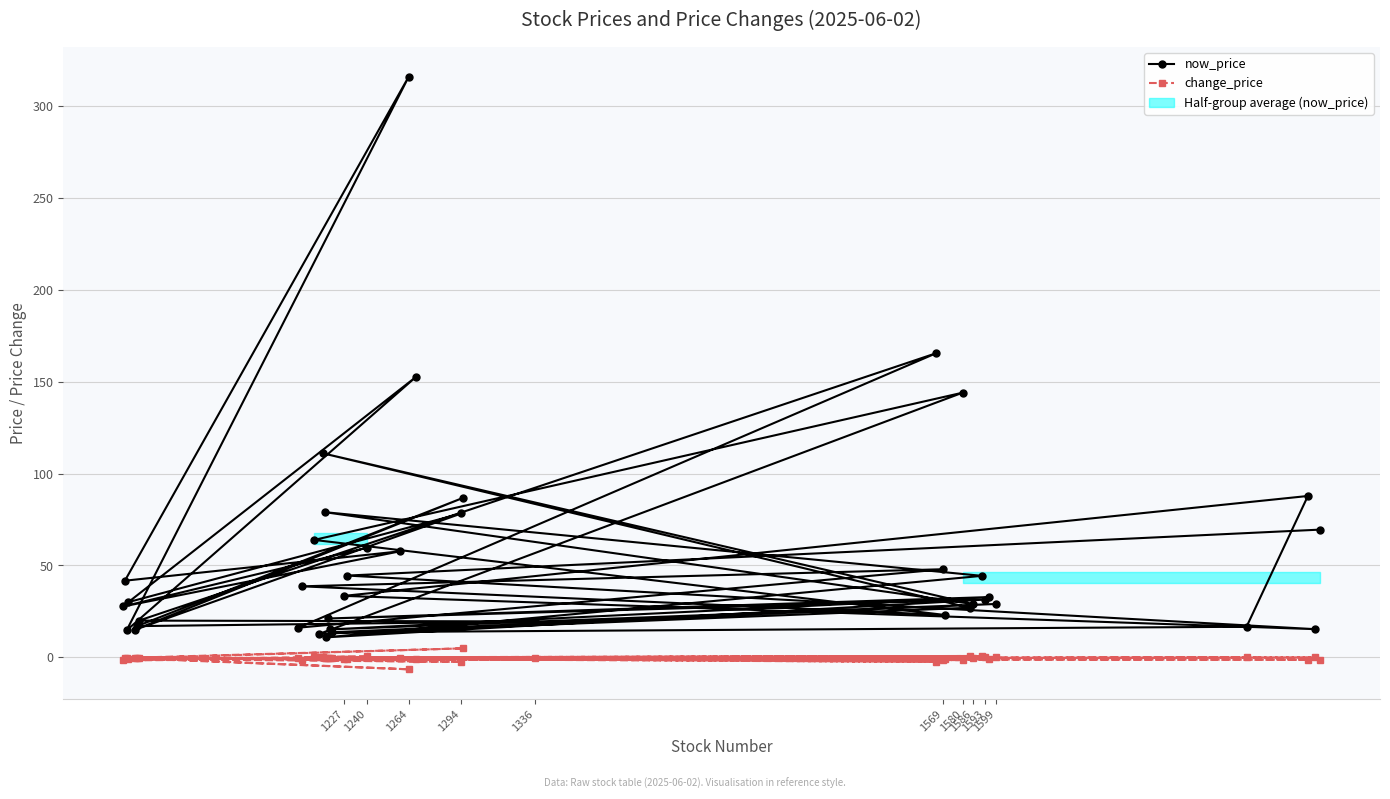

What is the maximum value shown in the chart?

316.0